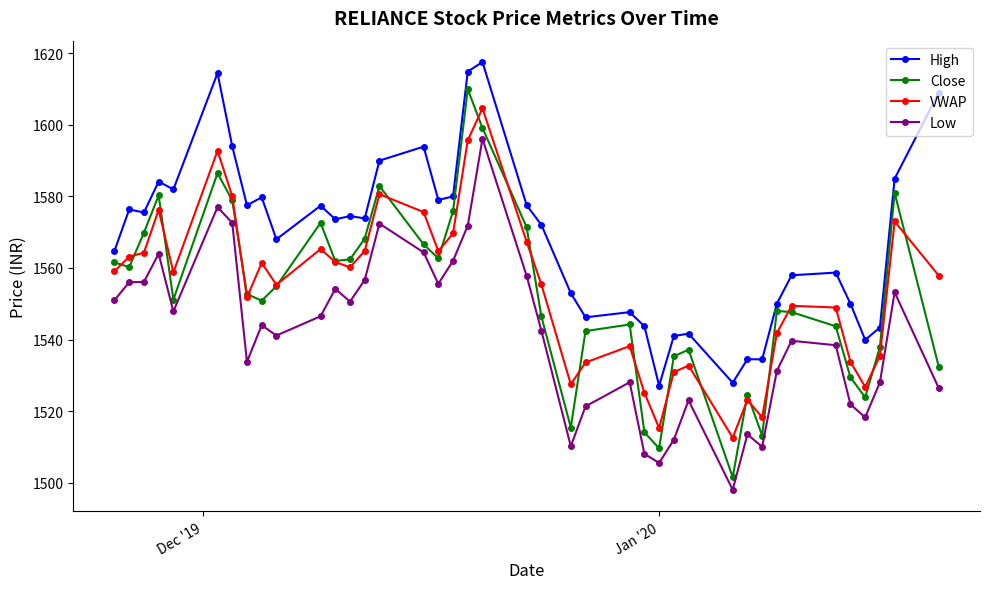

Which series has the largest total across all categories?

High